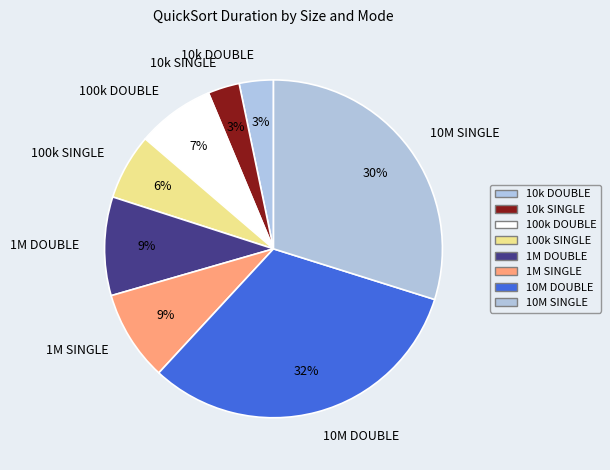

How many slices are in this pie chart?

8